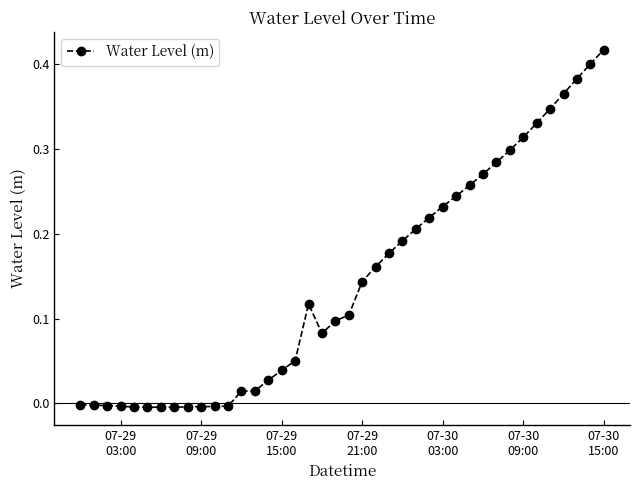

True or false: the data has more than 0 interior local peaks.

True